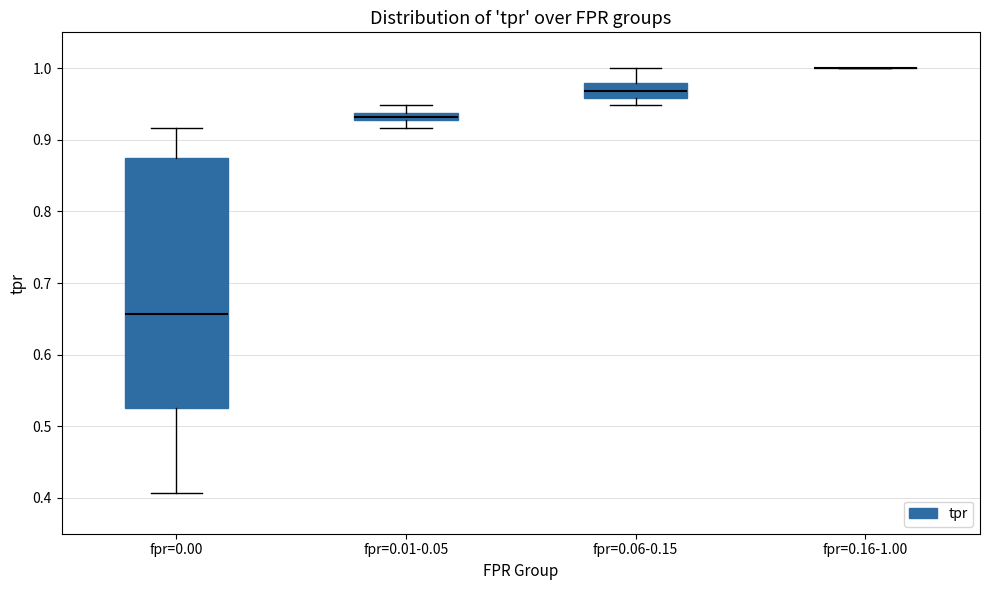

Which box is the tallest, from its lower edge to its upper edge?

fpr=0.00